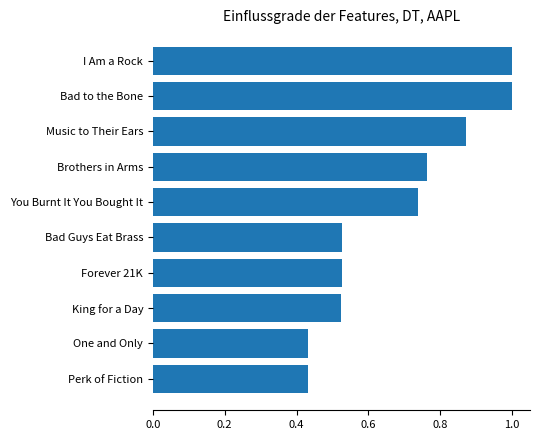

What is the difference between the second highest and second lowest values?

0.6